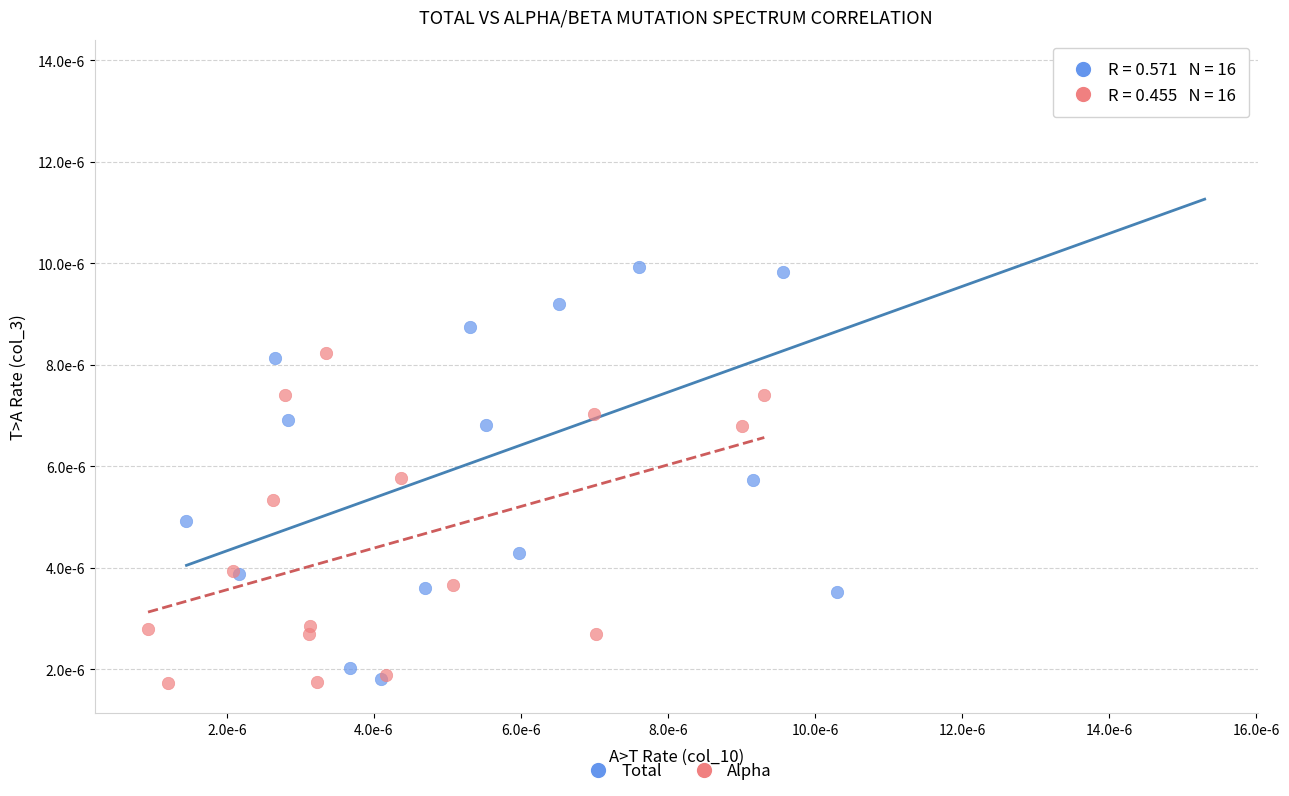

What are all the series names shown in the legend?

Total, Alpha